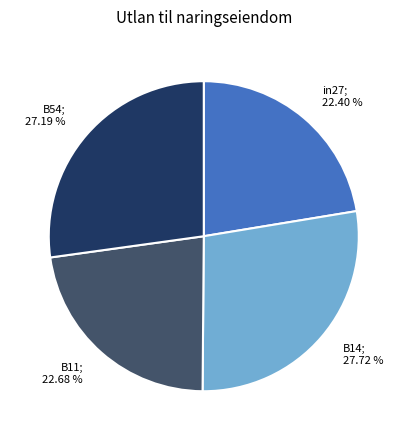

To the nearest percent, what is the average slice percentage?

25%